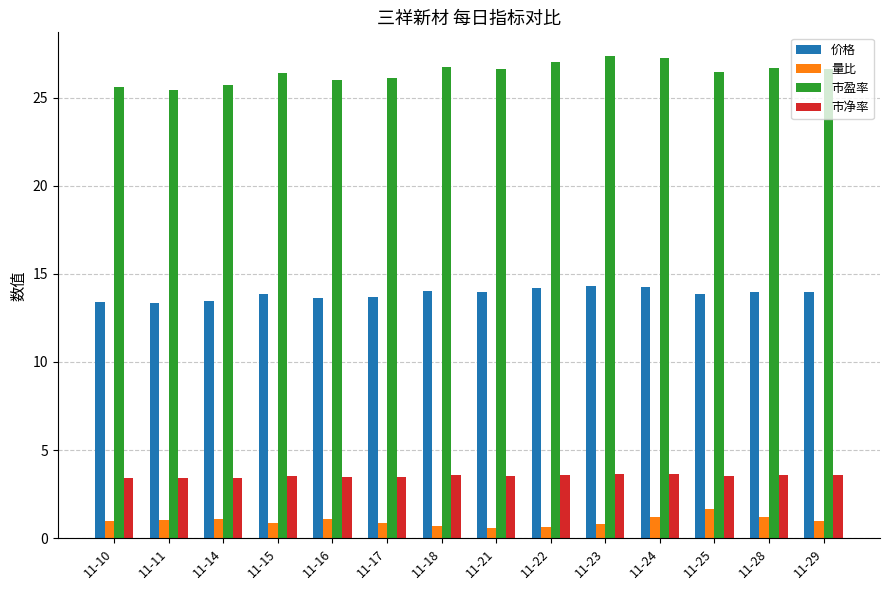

At how many categories does at least one series exceed 16?

14